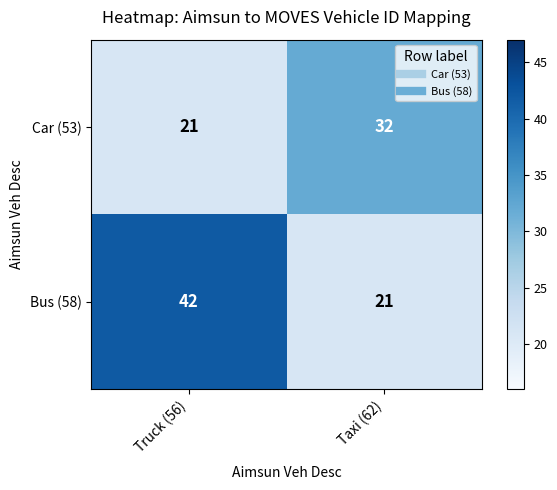

Is it true that Bus (58) equals 28 at Taxi (62)?

False